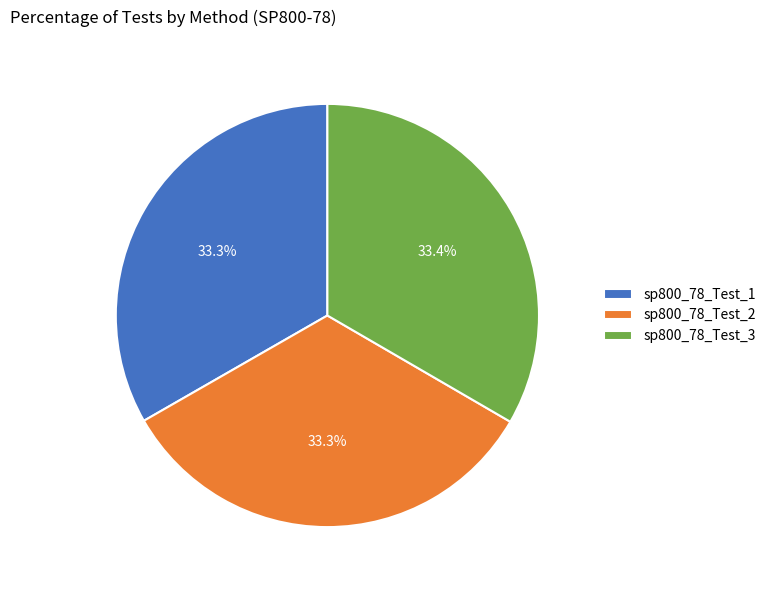

To the nearest percent, what percentage of the pie is sp800_78_Test_1?

33%